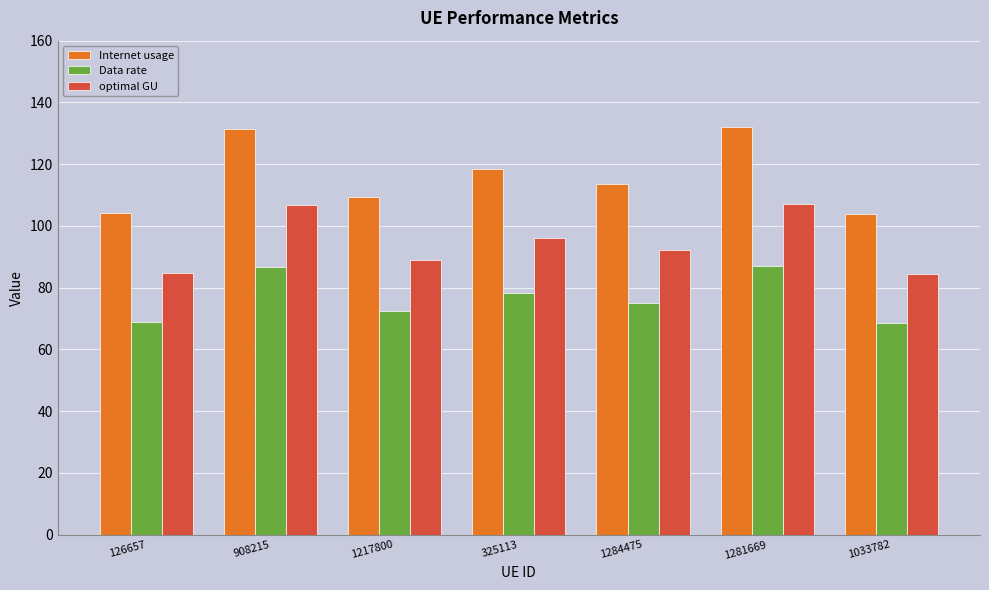

Is it true that optimal GU equals 31.3 at 1033782?

False